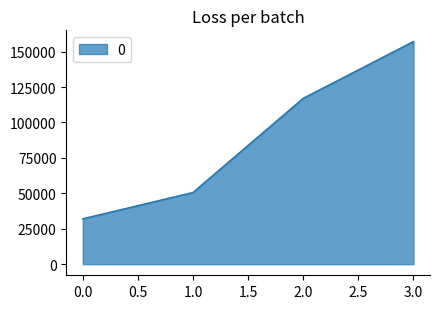

Rank the categories by value from lowest to highest.

0.0, 1.0, 2.0, 3.0